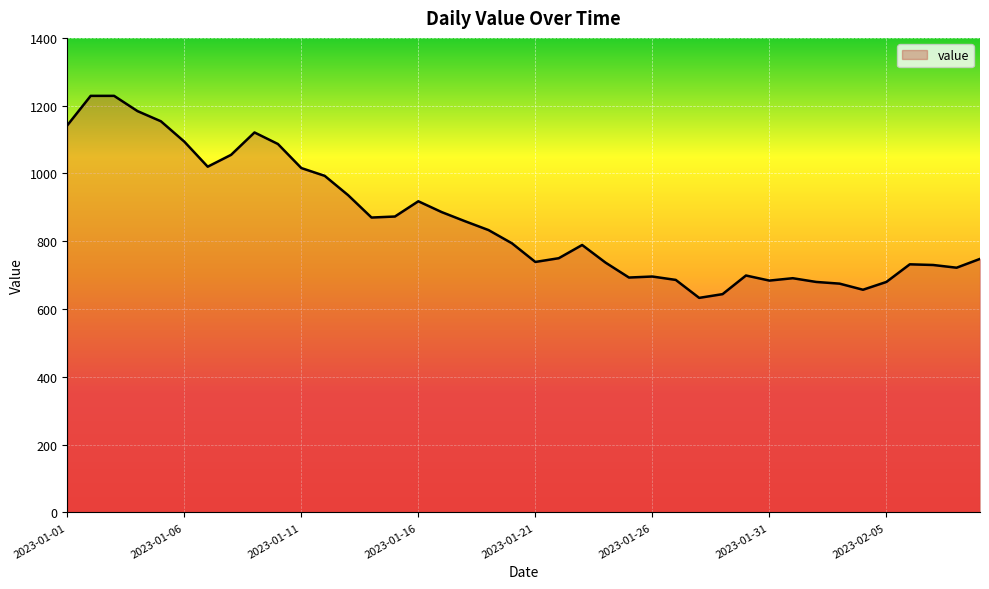

What is the smallest value displayed?

633